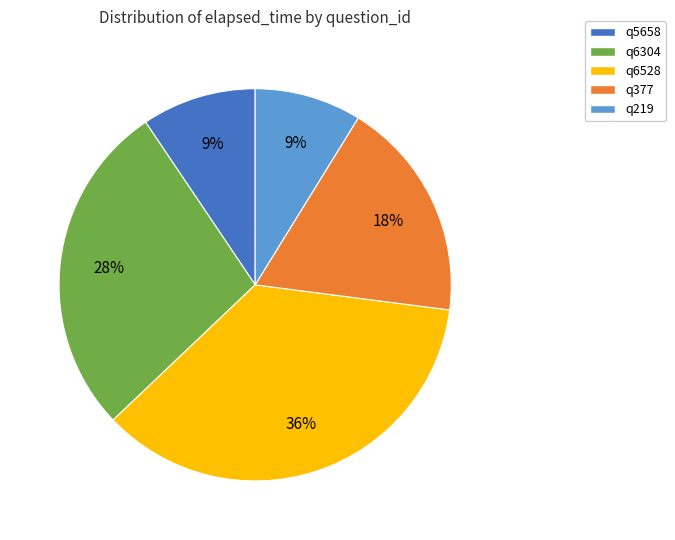

To the nearest percent, what percentage of the pie is q5658?

9%